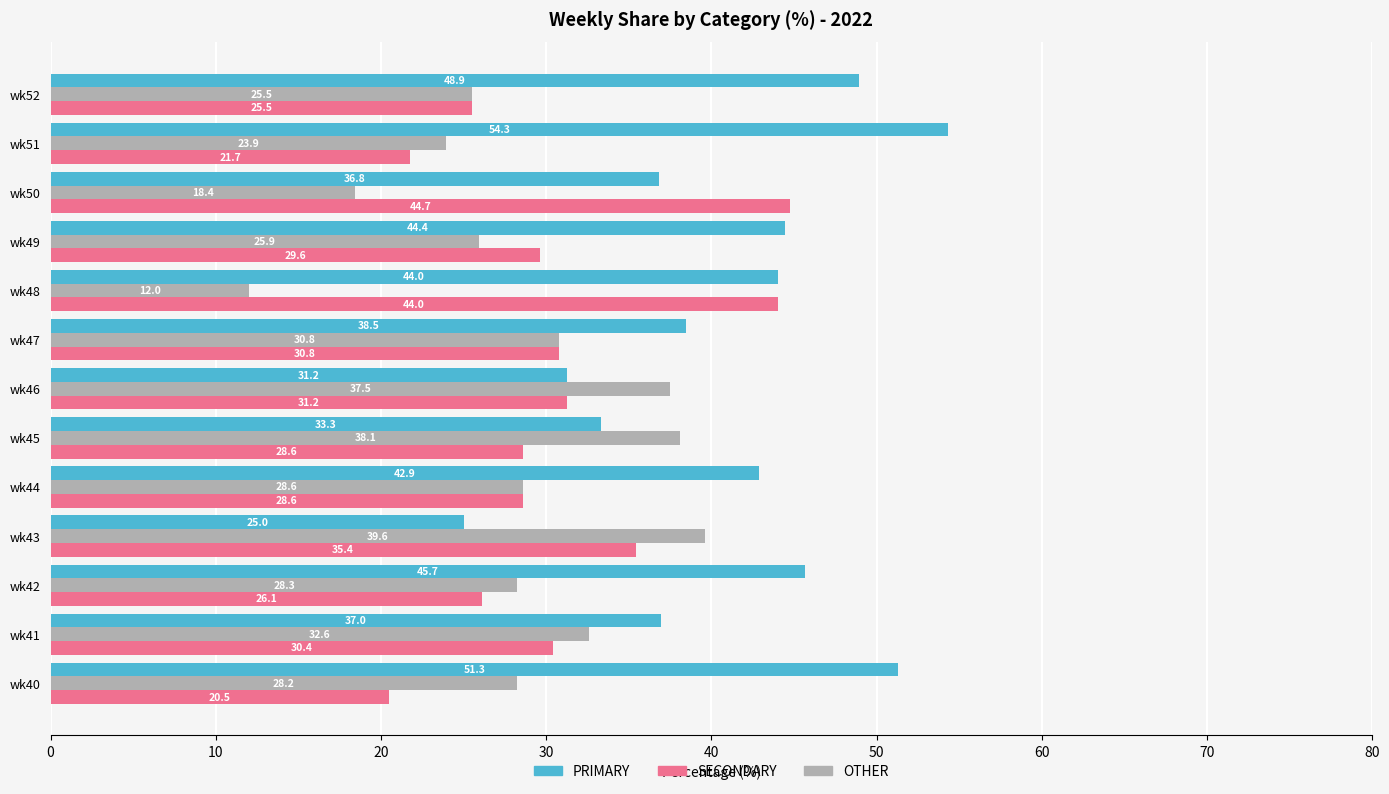

The SECONDARY series shows 47.4 at wk46. True or false?

False